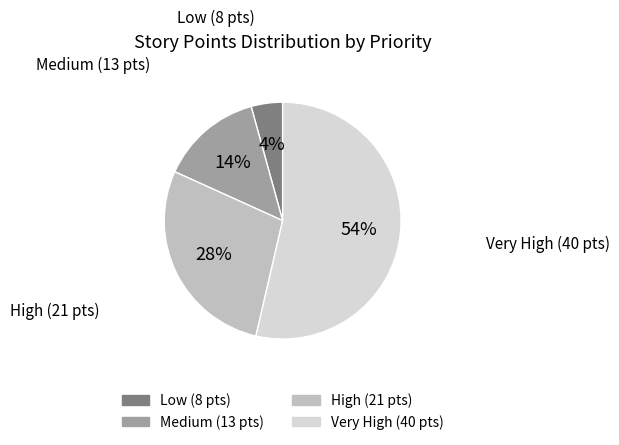

Which slice is the smallest?

Low (8 pts)